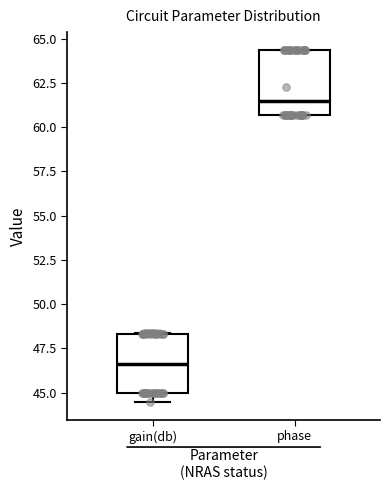

Reading left to right, transcribe this box plot: for each box, give where its median line is, the range the box spans, and where its two whiskers end, as read against the y-axis. The values are not printed on the chart, so give them approximately, as read against the axis.

gain(db): median 46.5, box 45.0 to 48.5, whiskers 44.5 to 48.5
phase: median 61.5, box 60.5 to 64.5, whiskers 60.5 to 64.5